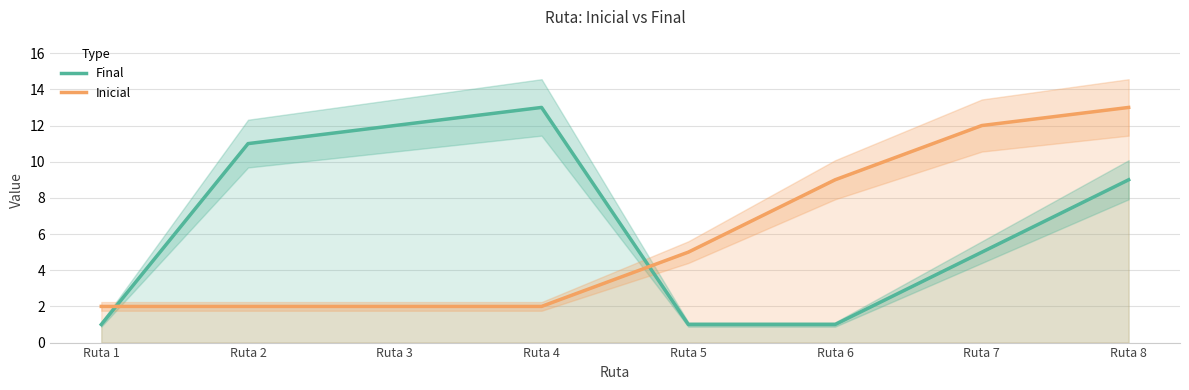

True or false: Final has more than 0 points higher than both neighbors.

True